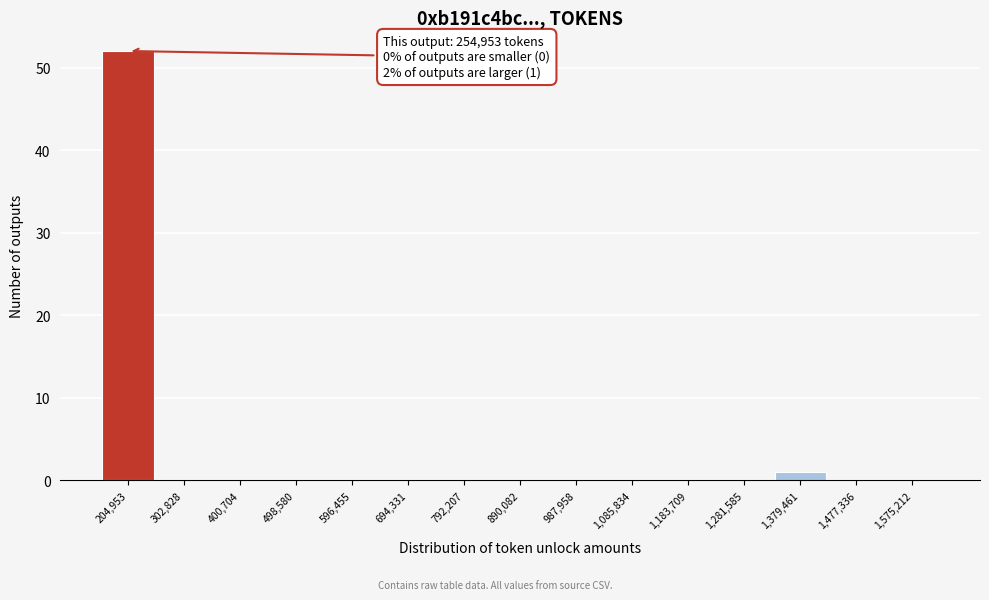

Reading left to right, transcribe all the data shown in this chart.

204,953=52	302,828=0	400,704=0	498,580=0	596,455=0	694,331=0	792,207=0	890,082=0	987,958=0	1,085,834=0	1,183,709=0	1,281,585=0	1,379,461=1	1,477,336=0	1,575,212=0